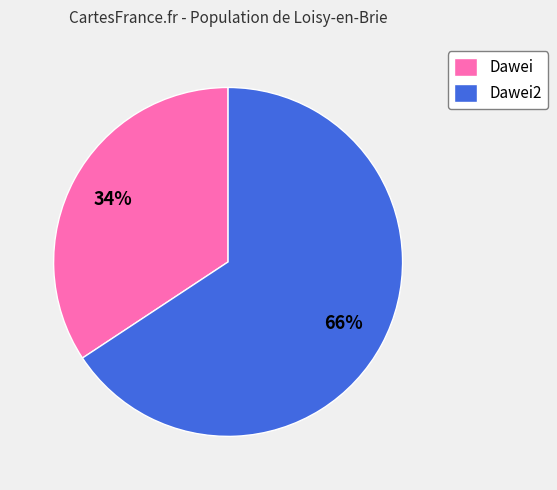

To the nearest percent, what is the combined percentage of Dawei2 and Dawei?

100%